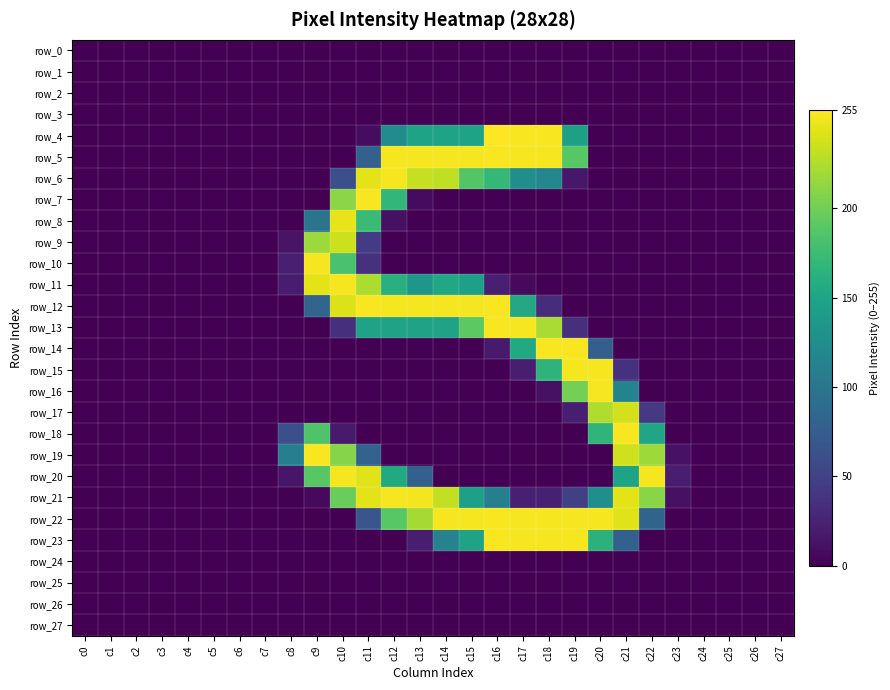

Reading left to right, what are all the values shown in this chart?

row_0: c0=0	c1=0	c2=0	c3=0	c4=0	c5=0	c6=0	c7=0	c8=0	c9=0	c10=0	c11=0	c12=0	c13=0	c14=0	c15=0	c16=0	c17=0	c18=0	c19=0	c20=0	c21=0	c22=0	c23=0	c24=0	c25=0	c26=0	c27=0
row_1: c0=0	c1=0	c2=0	c3=0	c4=0	c5=0	c6=0	c7=0	c8=0	c9=0	c10=0	c11=0	c12=0	c13=0	c14=0	c15=0	c16=0	c17=0	c18=0	c19=0	c20=0	c21=0	c22=0	c23=0	c24=0	c25=0	c26=0	c27=0
row_2: c0=0	c1=0	c2=0	c3=0	c4=0	c5=0	c6=0	c7=0	c8=0	c9=0	c10=0	c11=0	c12=0	c13=0	c14=0	c15=0	c16=0	c17=0	c18=0	c19=0	c20=0	c21=0	c22=0	c23=0	c24=0	c25=0	c26=0	c27=0
row_3: c0=0	c1=0	c2=0	c3=0	c4=0	c5=0	c6=0	c7=0	c8=0	c9=0	c10=0	c11=0	c12=0	c13=0	c14=0	c15=0	c16=0	c17=0	c18=0	c19=0	c20=0	c21=0	c22=0	c23=0	c24=0	c25=0	c26=0	c27=0
row_4: c0=0	c1=0	c2=0	c3=0	c4=0	c5=0	c6=0	c7=0	c8=0	c9=0	c10=0	c11=8	c12=123	c13=148	c14=148	c15=148	c16=255	c17=253	c18=253	c19=145	c20=0	c21=0	c22=0	c23=0	c24=0	c25=0	c26=0	c27=0
row_5: c0=0	c1=0	c2=0	c3=0	c4=0	c5=0	c6=0	c7=0	c8=0	c9=0	c10=0	c11=78	c12=252	c13=252	c14=252	c15=252	c16=253	c17=252	c18=252	c19=189	c20=0	c21=0	c22=0	c23=0	c24=0	c25=0	c26=0	c27=0
row_6: c0=0	c1=0	c2=0	c3=0	c4=0	c5=0	c6=0	c7=0	c8=0	c9=0	c10=62	c11=245	c12=252	c13=233	c14=231	c15=187	c16=170	c17=126	c18=118	c19=16	c20=0	c21=0	c22=0	c23=0	c24=0	c25=0	c26=0	c27=0
row_7: c0=0	c1=0	c2=0	c3=0	c4=0	c5=0	c6=0	c7=0	c8=0	c9=0	c10=211	c11=253	c12=169	c13=7	c14=0	c15=0	c16=0	c17=0	c18=0	c19=0	c20=0	c21=0	c22=0	c23=0	c24=0	c25=0	c26=0	c27=0
row_8: c0=0	c1=0	c2=0	c3=0	c4=0	c5=0	c6=0	c7=0	c8=0	c9=98	c10=246	c11=174	c12=11	c13=0	c14=0	c15=0	c16=0	c17=0	c18=0	c19=0	c20=0	c21=0	c22=0	c23=0	c24=0	c25=0	c26=0	c27=0
row_9: c0=0	c1=0	c2=0	c3=0	c4=0	c5=0	c6=0	c7=0	c8=13	c9=218	c10=236	c11=45	c12=0	c13=0	c14=0	c15=0	c16=0	c17=0	c18=0	c19=0	c20=0	c21=0	c22=0	c23=0	c24=0	c25=0	c26=0	c27=0
row_10: c0=0	c1=0	c2=0	c3=0	c4=0	c5=0	c6=0	c7=0	c8=22	c9=252	c10=182	c11=36	c12=0	c13=0	c14=0	c15=0	c16=0	c17=0	c18=0	c19=0	c20=0	c21=0	c22=0	c23=0	c24=0	c25=0	c26=0	c27=0
row_11: c0=0	c1=0	c2=0	c3=0	c4=0	c5=0	c6=0	c7=0	c8=20	c9=245	c10=252	c11=224	c12=162	c13=135	c14=153	c15=144	c16=22	c17=6	c18=0	c19=0	c20=0	c21=0	c22=0	c23=0	c24=0	c25=0	c26=0	c27=0
row_12: c0=0	c1=0	c2=0	c3=0	c4=0	c5=0	c6=0	c7=0	c8=0	c9=83	c10=242	c11=253	c12=252	c13=252	c14=252	c15=252	c16=253	c17=154	c18=32	c19=0	c20=0	c21=0	c22=0	c23=0	c24=0	c25=0	c26=0	c27=0
row_13: c0=0	c1=0	c2=0	c3=0	c4=0	c5=0	c6=0	c7=0	c8=0	c9=0	c10=35	c11=147	c12=147	c13=147	c14=147	c15=191	c16=253	c17=252	c18=223	c19=35	c20=0	c21=0	c22=0	c23=0	c24=0	c25=0	c26=0	c27=0
row_14: c0=0	c1=0	c2=0	c3=0	c4=0	c5=0	c6=0	c7=0	c8=0	c9=0	c10=0	c11=0	c12=0	c13=0	c14=0	c15=0	c16=18	c17=155	c18=253	c19=253	c20=77	c21=0	c22=0	c23=0	c24=0	c25=0	c26=0	c27=0
row_15: c0=0	c1=0	c2=0	c3=0	c4=0	c5=0	c6=0	c7=0	c8=0	c9=0	c10=0	c11=0	c12=0	c13=0	c14=0	c15=0	c16=0	c17=21	c18=166	c19=252	c20=252	c21=36	c22=0	c23=0	c24=0	c25=0	c26=0	c27=0
row_16: c0=0	c1=0	c2=0	c3=0	c4=0	c5=0	c6=0	c7=0	c8=0	c9=0	c10=0	c11=0	c12=0	c13=0	c14=0	c15=0	c16=0	c17=0	c18=11	c19=202	c20=252	c21=115	c22=0	c23=0	c24=0	c25=0	c26=0	c27=0
row_17: c0=0	c1=0	c2=0	c3=0	c4=0	c5=0	c6=0	c7=0	c8=0	c9=0	c10=0	c11=0	c12=0	c13=0	c14=0	c15=0	c16=0	c17=0	c18=0	c19=21	c20=225	c21=239	c22=42	c23=0	c24=0	c25=0	c26=0	c27=0
row_18: c0=0	c1=0	c2=0	c3=0	c4=0	c5=0	c6=0	c7=0	c8=62	c9=185	c10=18	c11=0	c12=0	c13=0	c14=0	c15=0	c16=0	c17=0	c18=0	c19=0	c20=167	c21=253	c22=150	c23=0	c24=0	c25=0	c26=0	c27=0
row_19: c0=0	c1=0	c2=0	c3=0	c4=0	c5=0	c6=0	c7=0	c8=110	c9=253	c10=209	c11=80	c12=0	c13=0	c14=0	c15=0	c16=0	c17=0	c18=0	c19=0	c20=0	c21=237	c22=218	c23=12	c24=0	c25=0	c26=0	c27=0
row_20: c0=0	c1=0	c2=0	c3=0	c4=0	c5=0	c6=0	c7=0	c8=15	c9=189	c10=252	c11=243	c12=155	c13=78	c14=0	c15=0	c16=0	c17=0	c18=0	c19=0	c20=0	c21=148	c22=252	c23=21	c24=0	c25=0	c26=0	c27=0
row_21: c0=0	c1=0	c2=0	c3=0	c4=0	c5=0	c6=0	c7=0	c8=0	c9=6	c10=197	c11=245	c12=252	c13=251	c14=232	c15=144	c16=110	c17=22	c18=22	c19=48	c20=127	c21=245	c22=210	c23=11	c24=0	c25=0	c26=0	c27=0
row_22: c0=0	c1=0	c2=0	c3=0	c4=0	c5=0	c6=0	c7=0	c8=0	c9=0	c10=0	c11=67	c12=189	c13=221	c14=252	c15=252	c16=253	c17=252	c18=252	c19=252	c20=252	c21=243	c22=82	c23=0	c24=0	c25=0	c26=0	c27=0
row_23: c0=0	c1=0	c2=0	c3=0	c4=0	c5=0	c6=0	c7=0	c8=0	c9=0	c10=0	c11=0	c12=0	c13=21	c14=113	c15=147	c16=253	c17=252	c18=252	c19=252	c20=164	c21=79	c22=0	c23=0	c24=0	c25=0	c26=0	c27=0
row_24: c0=0	c1=0	c2=0	c3=0	c4=0	c5=0	c6=0	c7=0	c8=0	c9=0	c10=0	c11=0	c12=0	c13=0	c14=0	c15=0	c16=0	c17=0	c18=0	c19=0	c20=0	c21=0	c22=0	c23=0	c24=0	c25=0	c26=0	c27=0
row_25: c0=0	c1=0	c2=0	c3=0	c4=0	c5=0	c6=0	c7=0	c8=0	c9=0	c10=0	c11=0	c12=0	c13=0	c14=0	c15=0	c16=0	c17=0	c18=0	c19=0	c20=0	c21=0	c22=0	c23=0	c24=0	c25=0	c26=0	c27=0
row_26: c0=0	c1=0	c2=0	c3=0	c4=0	c5=0	c6=0	c7=0	c8=0	c9=0	c10=0	c11=0	c12=0	c13=0	c14=0	c15=0	c16=0	c17=0	c18=0	c19=0	c20=0	c21=0	c22=0	c23=0	c24=0	c25=0	c26=0	c27=0
row_27: c0=0	c1=0	c2=0	c3=0	c4=0	c5=0	c6=0	c7=0	c8=0	c9=0	c10=0	c11=0	c12=0	c13=0	c14=0	c15=0	c16=0	c17=0	c18=0	c19=0	c20=0	c21=0	c22=0	c23=0	c24=0	c25=0	c26=0	c27=0